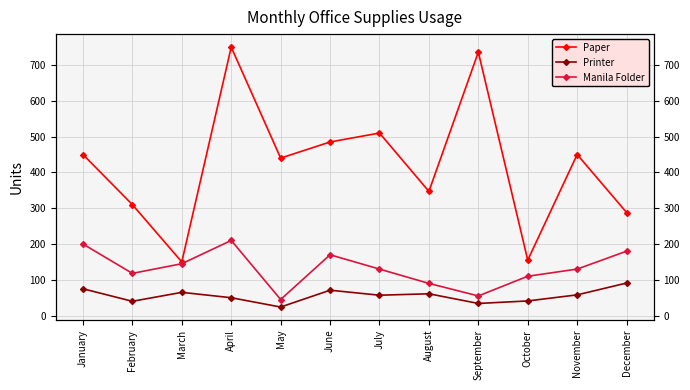

Which series has the largest total across all categories?

Paper